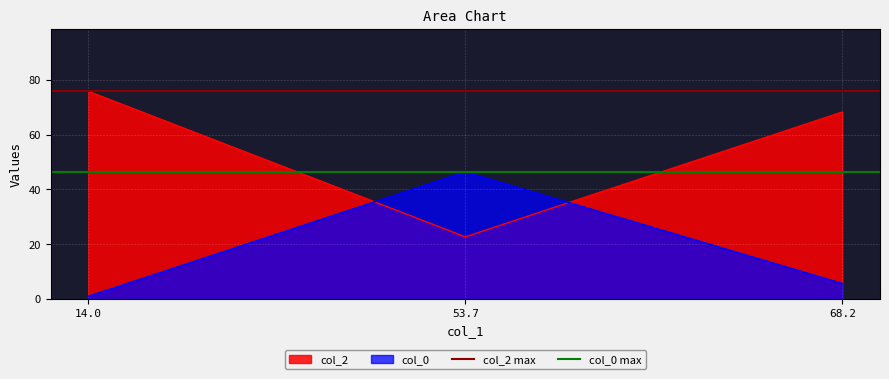

What is the lowest value of the col_2 series?

22.7